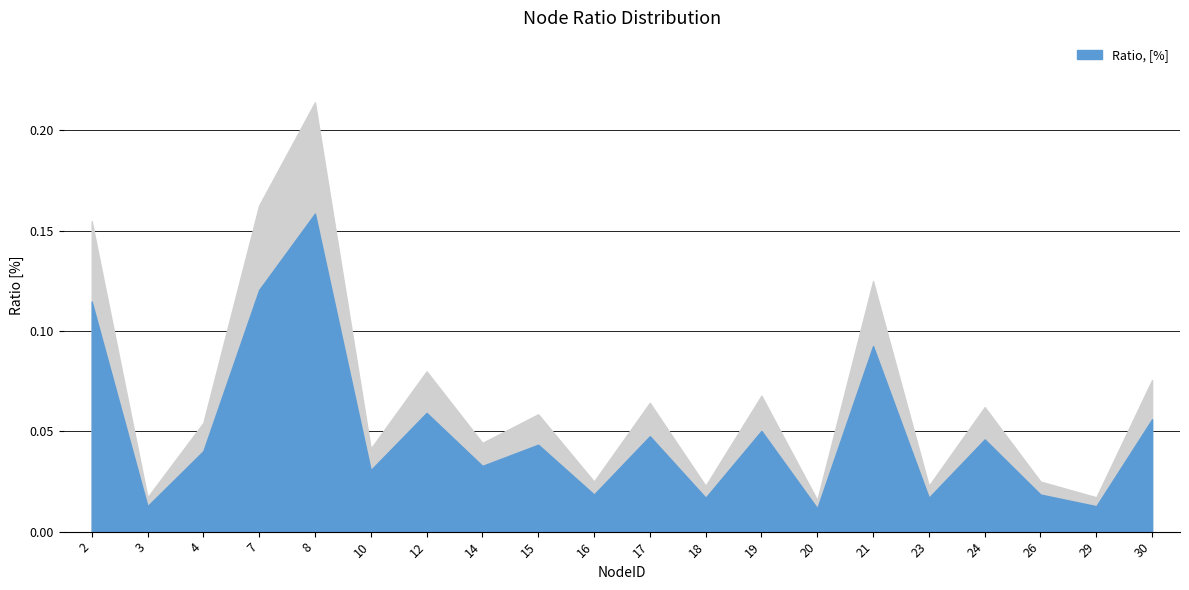

List the labels in order of value, largest first.

8, 7, 2, 21, 12, 30, 19, 17, 24, 15, 4, 14, 10, 16, 26, 18, 23, 3, 29, 20